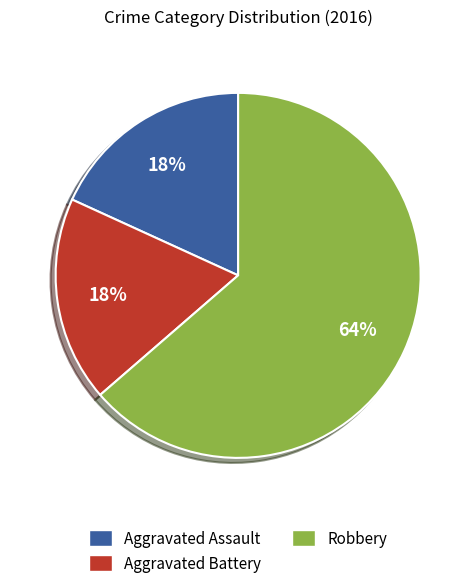

Which has a higher value, Aggravated Assault or Robbery?

Robbery